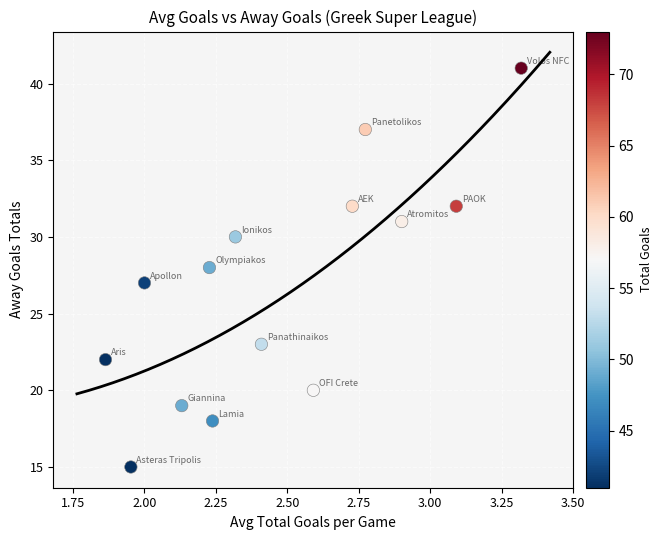

What is the range of Y values (max minus min)?

26